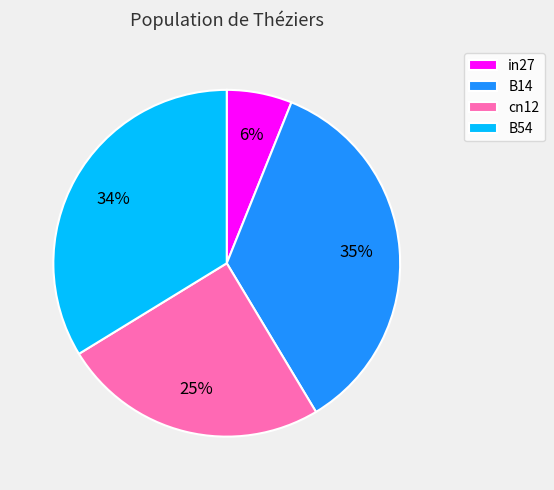

Is it true that in27 is 1% of the pie?

False